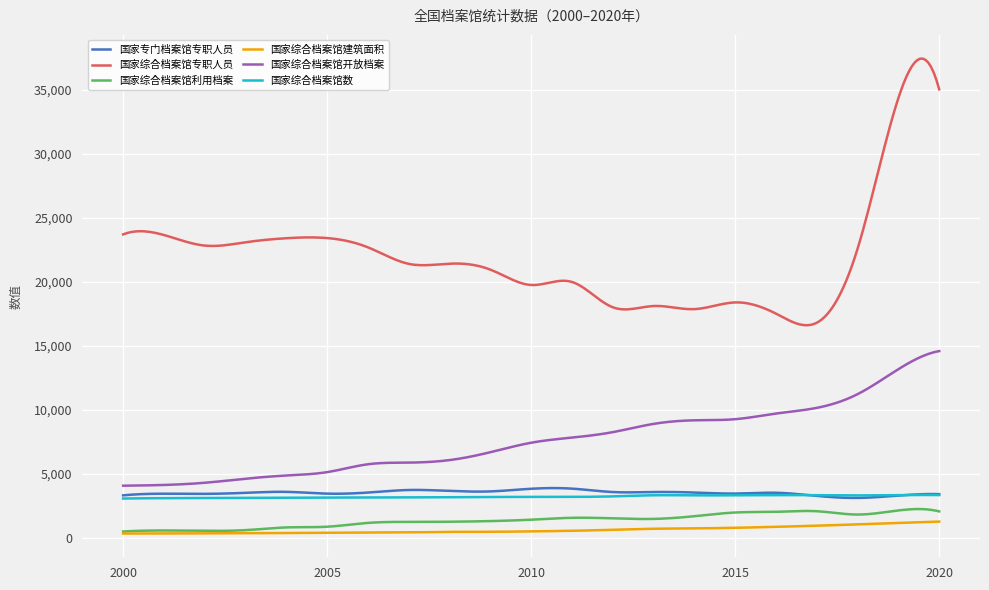

True or false: 国家综合档案馆数 has more than 2 points higher than both neighbors.

True